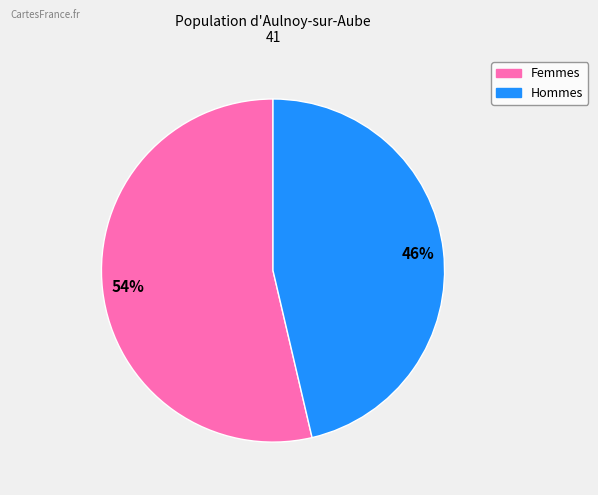

To the nearest percent, what is the average slice percentage?

50%